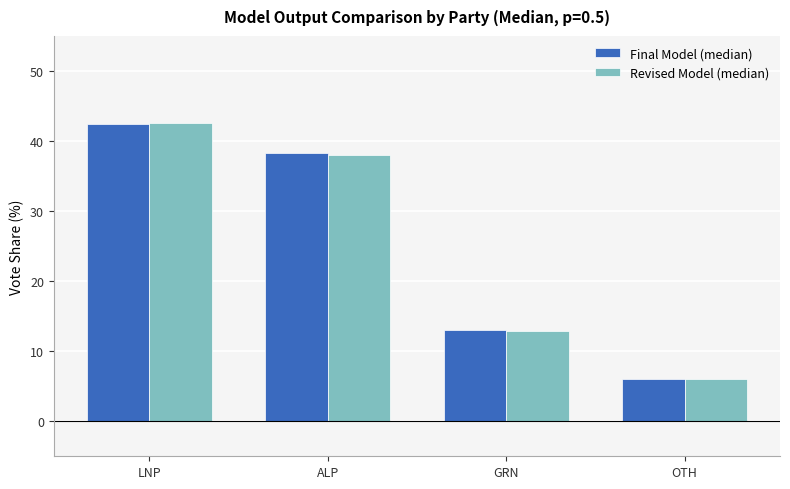

Which category has the highest value across all series?

LNP